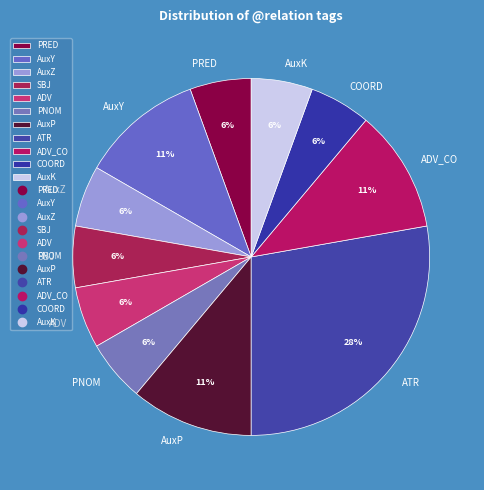

Is AuxK the majority of the pie?

No